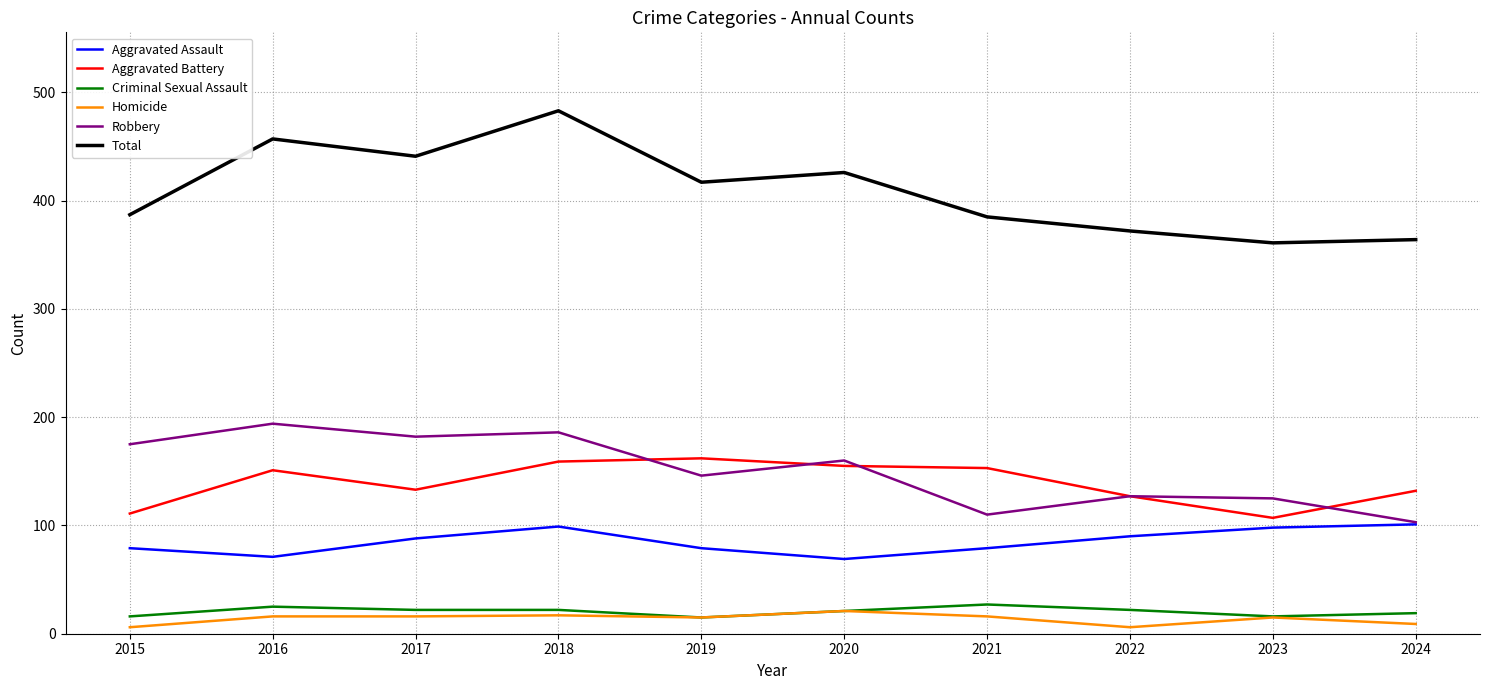

What is the maximum value for Total?

483